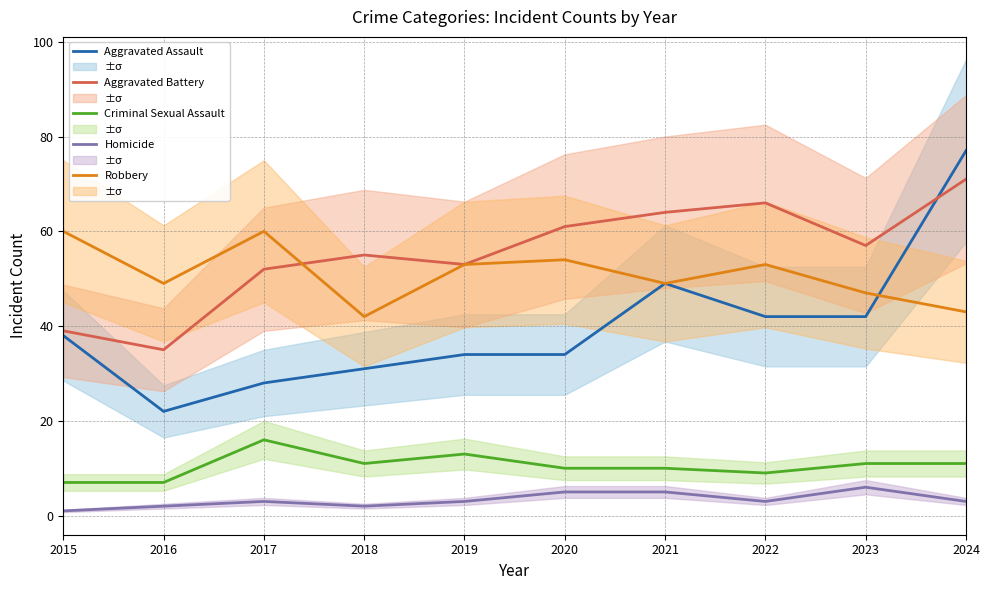

Which series changed the most between 2015 and 2018?

Robbery